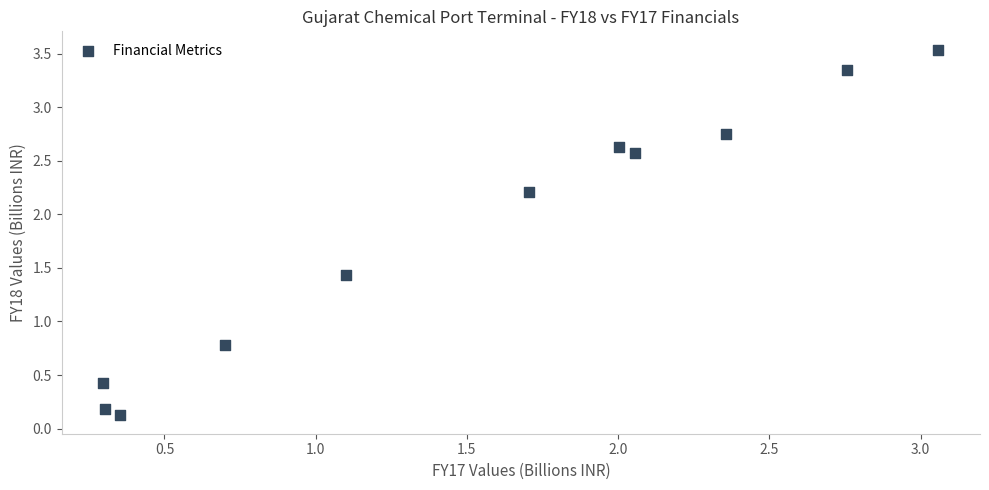

What Y value in the scatter plot is closest to 1?

0.8